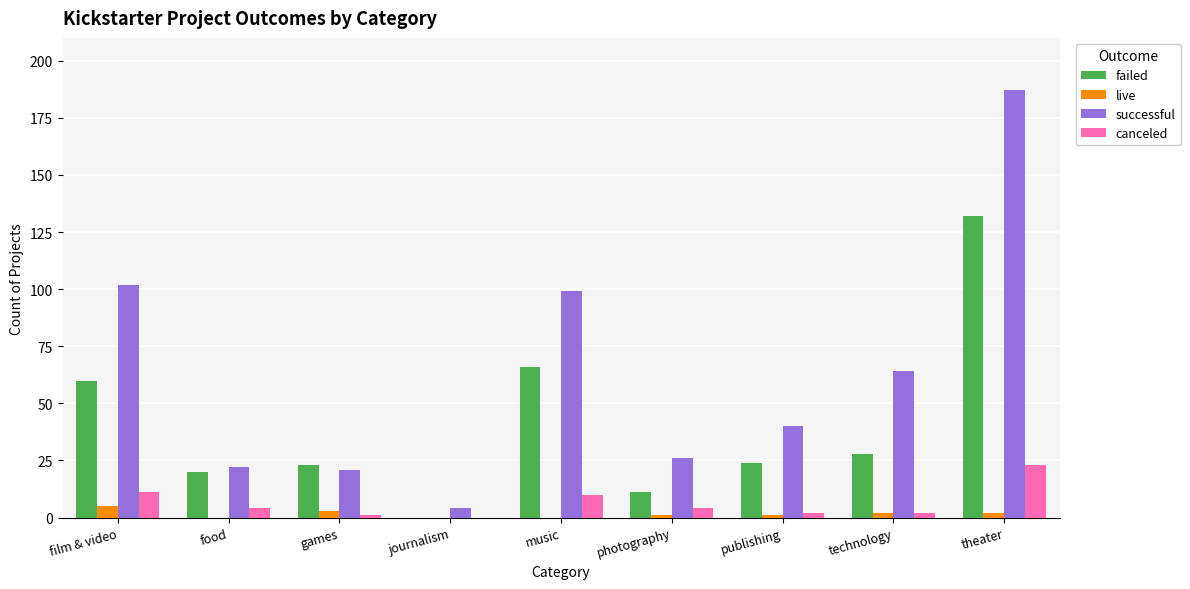

How many groups of bars are there?

9